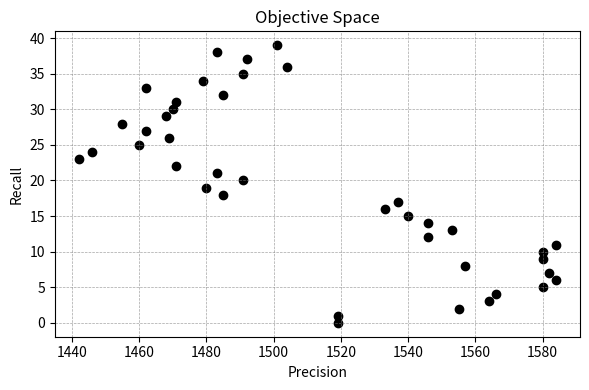

What is the range of X values (max minus min)?

142